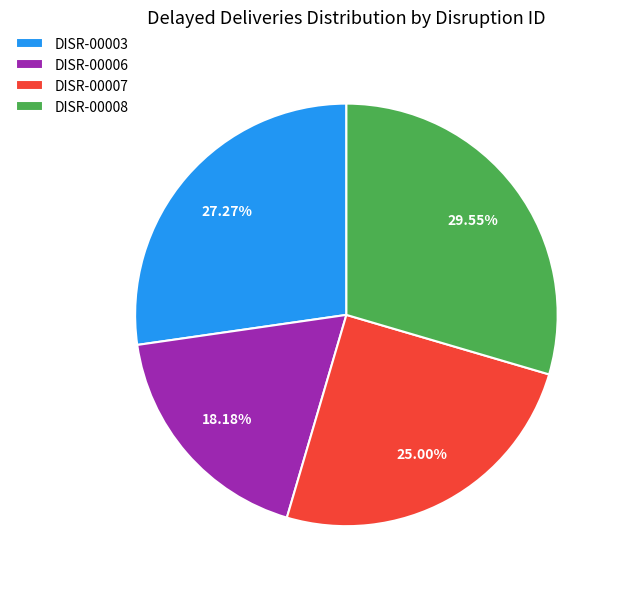

What is the ratio of the value at DISR-00003 to the value at DISR-00006?

1.5